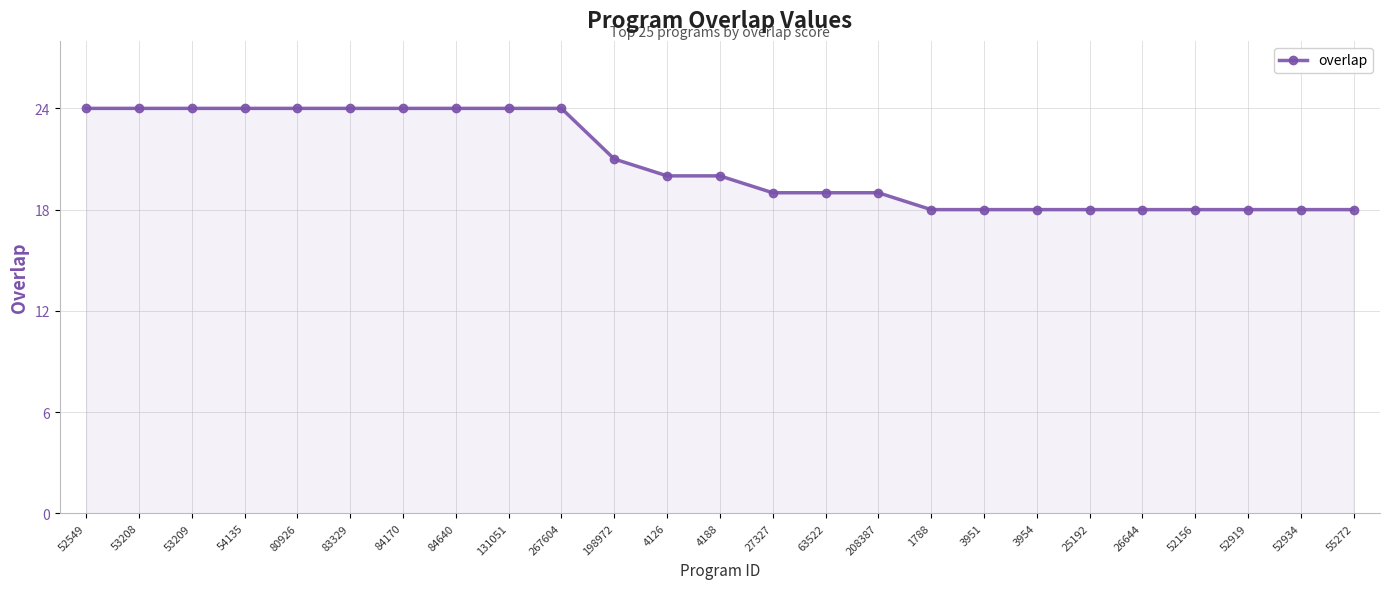

Reading left to right, extract all data points from this chart.

24	24	24	24	24	24	24	24	24	24	21	20	20	19	19	19	18	18	18	18	18	18	18	18	18